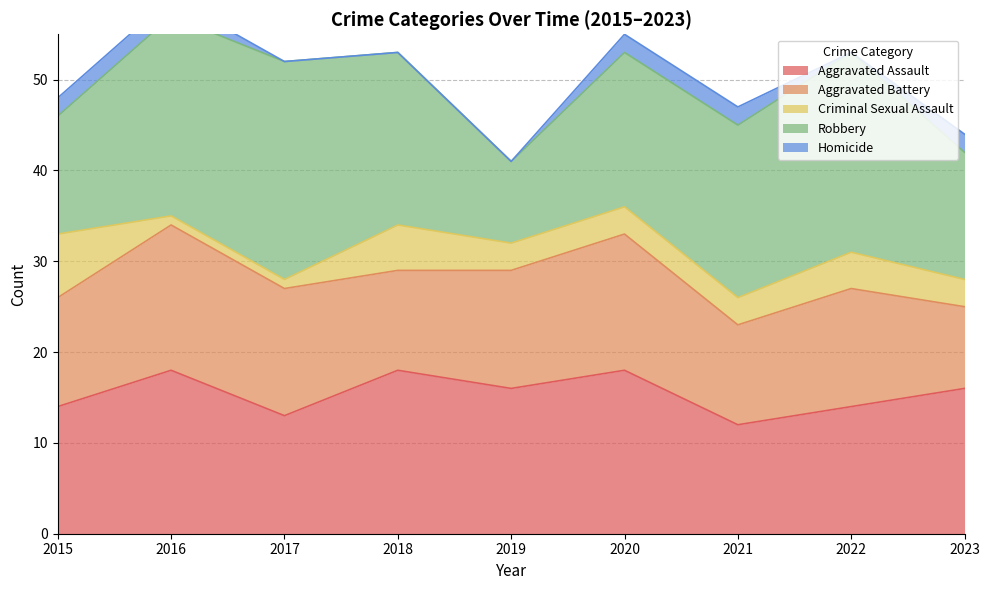

Is it true that Aggravated Battery equals 9 at 2023?

True